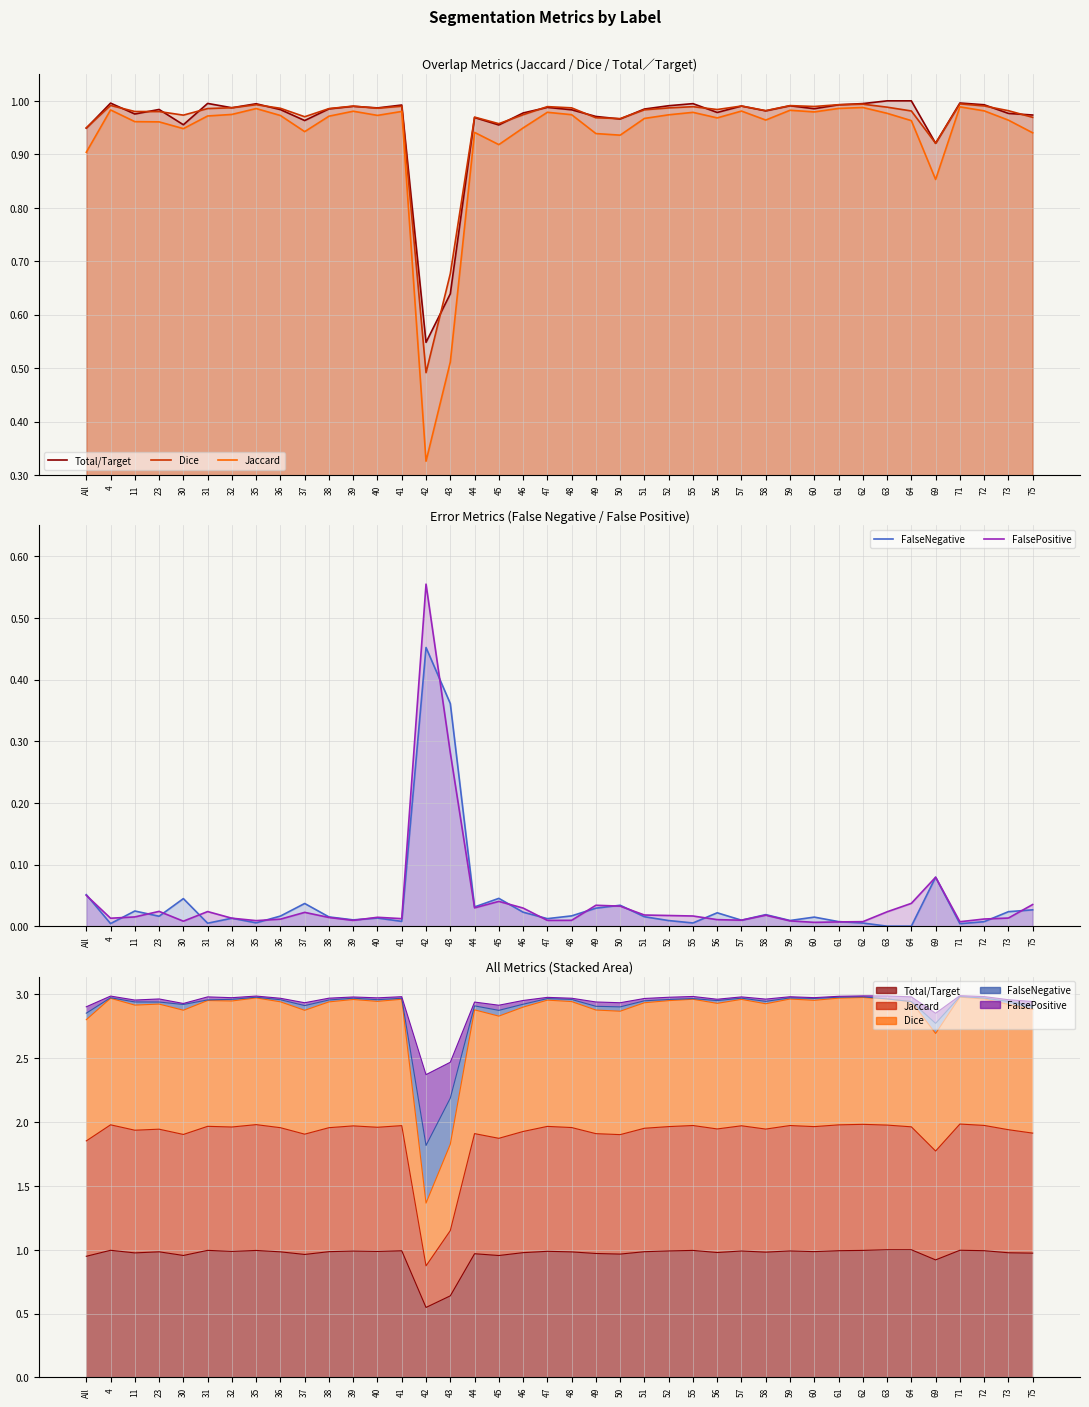

Reading right to left, transcribe all the data shown in this chart.

Total/Target: 75=1.0	73=1.0	72=1.0	71=1.0	69=0.9	64=1.0	63=1.0	62=1.0	61=1.0	60=1.0	59=1.0	58=1.0	57=1.0	56=1.0	55=1.0	52=1.0	51=1.0	50=1.0	49=1.0	48=1.0	47=1.0	46=1.0	45=1.0	44=1.0	43=0.6	42=0.5	41=1.0	40=1.0	39=1.0	38=1.0	37=1.0	36=1.0	35=1.0	32=1.0	31=1.0	30=1.0	23=1.0	11=1.0	4=1.0	All=0.9
Dice: 75=1.0	73=1.0	72=1.0	71=1.0	69=0.9	64=1.0	63=1.0	62=1.0	61=1.0	60=1.0	59=1.0	58=1.0	57=1.0	56=1.0	55=1.0	52=1.0	51=1.0	50=1.0	49=1.0	48=1.0	47=1.0	46=1.0	45=1.0	44=1.0	43=0.7	42=0.5	41=1.0	40=1.0	39=1.0	38=1.0	37=1.0	36=1.0	35=1.0	32=1.0	31=1.0	30=1.0	23=1.0	11=1.0	4=1.0	All=0.9
Jaccard: 75=0.9	73=1.0	72=1.0	71=1.0	69=0.9	64=1.0	63=1.0	62=1.0	61=1.0	60=1.0	59=1.0	58=1.0	57=1.0	56=1.0	55=1.0	52=1.0	51=1.0	50=0.9	49=0.9	48=1.0	47=1.0	46=0.9	45=0.9	44=0.9	43=0.5	42=0.3	41=1.0	40=1.0	39=1.0	38=1.0	37=0.9	36=1.0	35=1.0	32=1.0	31=1.0	30=0.9	23=1.0	11=1.0	4=1.0	All=0.9
FalseNegative: 75=0.0	73=0.0	72=0.0	71=0.0	69=0.1	64=0.0	63=0.0	62=0.0	61=0.0	60=0.0	59=0.0	58=0.0	57=0.0	56=0.0	55=0.0	52=0.0	51=0.0	50=0.0	49=0.0	48=0.0	47=0.0	46=0.0	45=0.0	44=0.0	43=0.4	42=0.5	41=0.0	40=0.0	39=0.0	38=0.0	37=0.0	36=0.0	35=0.0	32=0.0	31=0.0	30=0.0	23=0.0	11=0.0	4=0.0	All=0.1
FalsePositive: 75=0.0	73=0.0	72=0.0	71=0.0	69=0.1	64=0.0	63=0.0	62=0.0	61=0.0	60=0.0	59=0.0	58=0.0	57=0.0	56=0.0	55=0.0	52=0.0	51=0.0	50=0.0	49=0.0	48=0.0	47=0.0	46=0.0	45=0.0	44=0.0	43=0.3	42=0.6	41=0.0	40=0.0	39=0.0	38=0.0	37=0.0	36=0.0	35=0.0	32=0.0	31=0.0	30=0.0	23=0.0	11=0.0	4=0.0	All=0.1